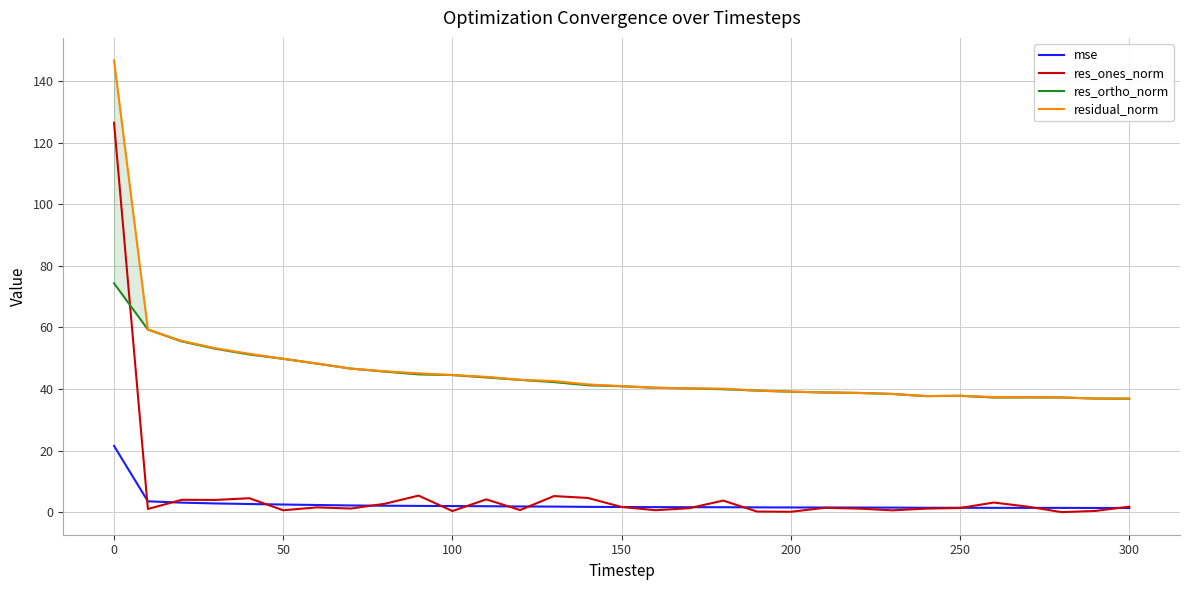

Reading left to right, transcribe all the data shown in this chart.

mse: 21.5	3.5	3.1	2.8	2.6	2.5	2.3	2.2	2.1	2.0	2.0	1.9	1.8	1.8	1.7	1.7	1.6	1.6	1.6	1.6	1.5	1.5	1.5	1.5	1.4	1.4	1.4	1.4	1.4	1.4	1.4
res_ones_norm: 126.5	1.0	4.0	4.0	4.5	0.6	1.6	1.2	2.7	5.4	0.4	4.2	0.7	5.2	4.6	1.7	0.6	1.3	3.8	0.2	0.1	1.4	1.2	0.6	1.1	1.4	3.1	1.8	0.0	0.4	1.8
res_ortho_norm: 74.3	59.3	55.5	53.1	51.2	49.8	48.3	46.6	45.7	44.8	44.6	43.8	43.0	42.3	41.2	40.9	40.4	40.2	39.9	39.5	39.1	38.9	38.7	38.4	37.7	37.8	37.3	37.3	37.3	36.9	36.9
residual_norm: 146.7	59.3	55.6	53.2	51.4	49.8	48.3	46.7	45.8	45.1	44.6	44.0	43.0	42.6	41.5	40.9	40.4	40.2	40.1	39.5	39.1	38.9	38.7	38.4	37.7	37.8	37.4	37.3	37.3	36.9	36.9